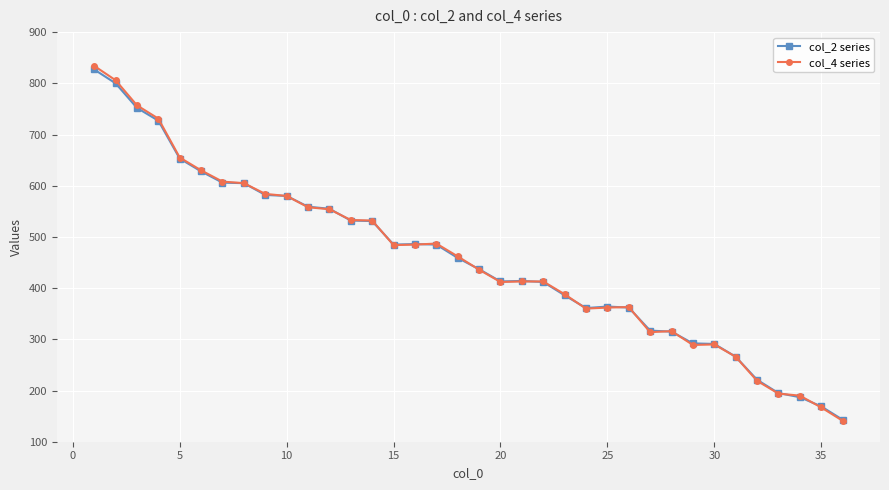

What is the maximum value for col_4 series?

834